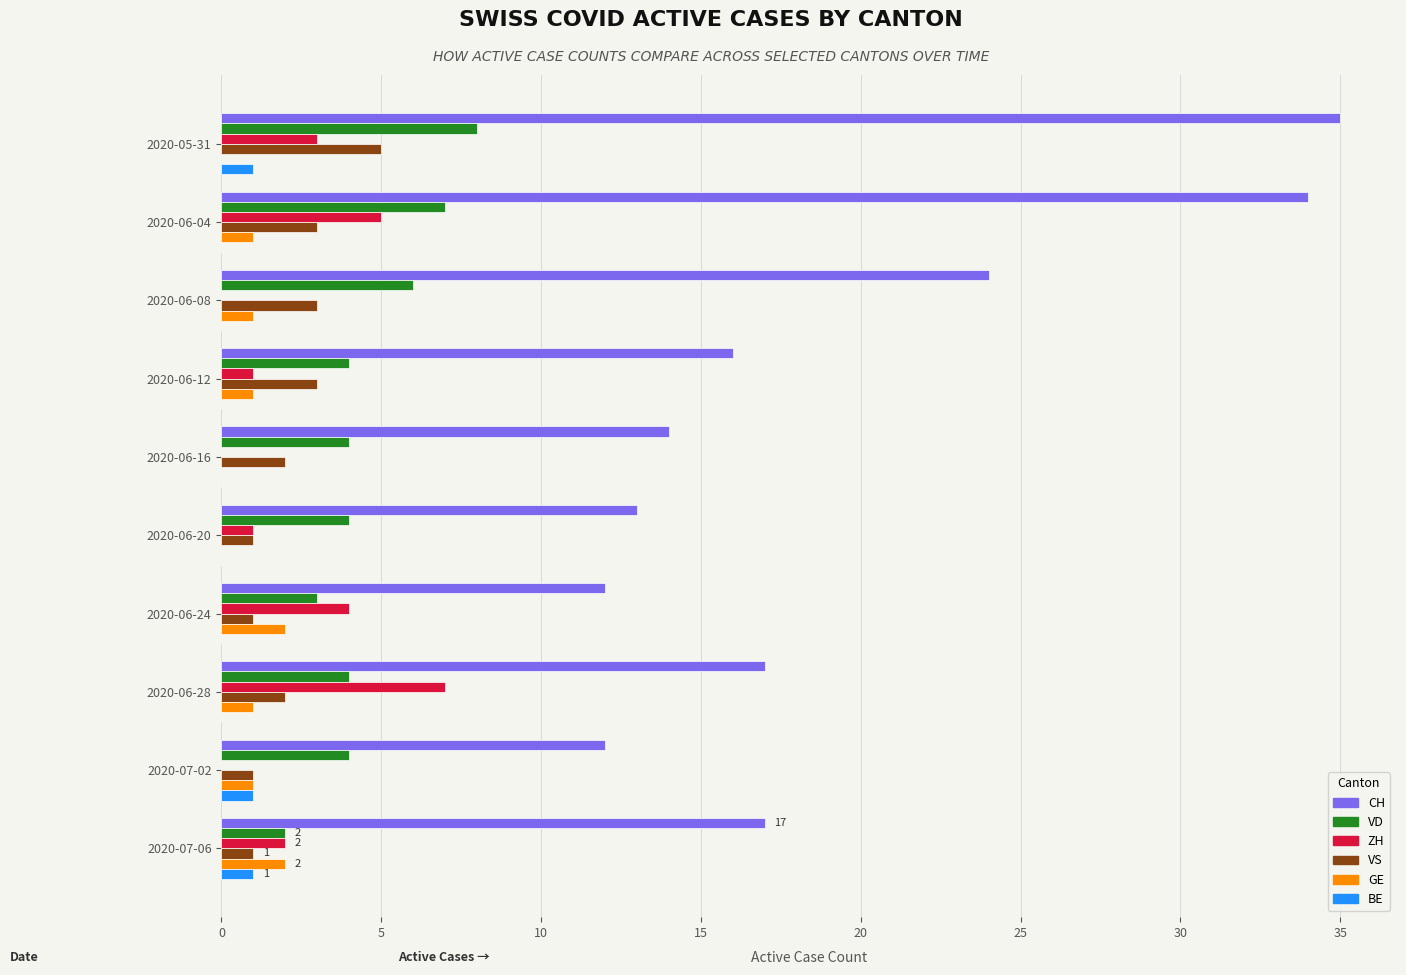

Which series changed the most between 2020-06-28 and 2020-07-02?

ZH